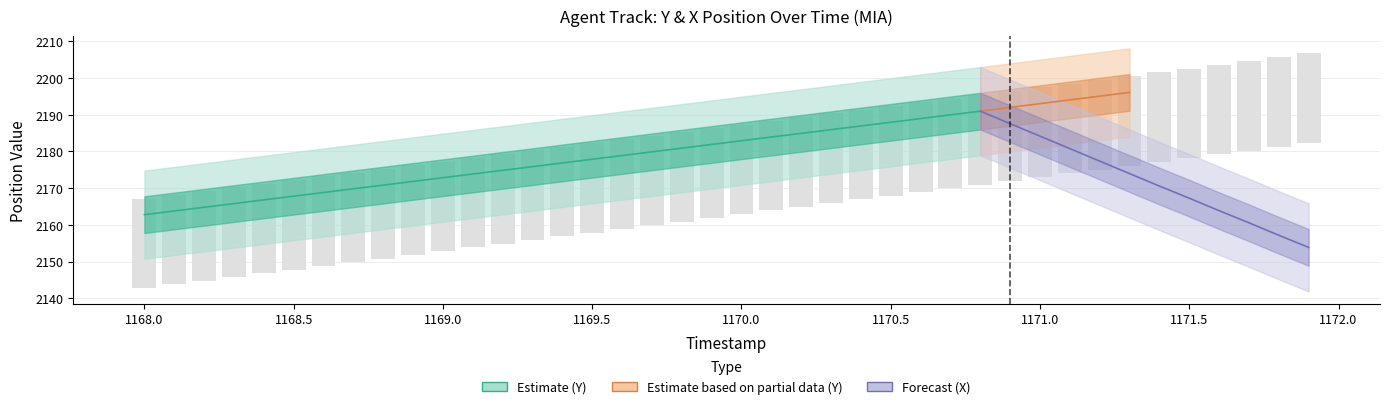

At which category does the chart reach its peak across all series?

1171.9